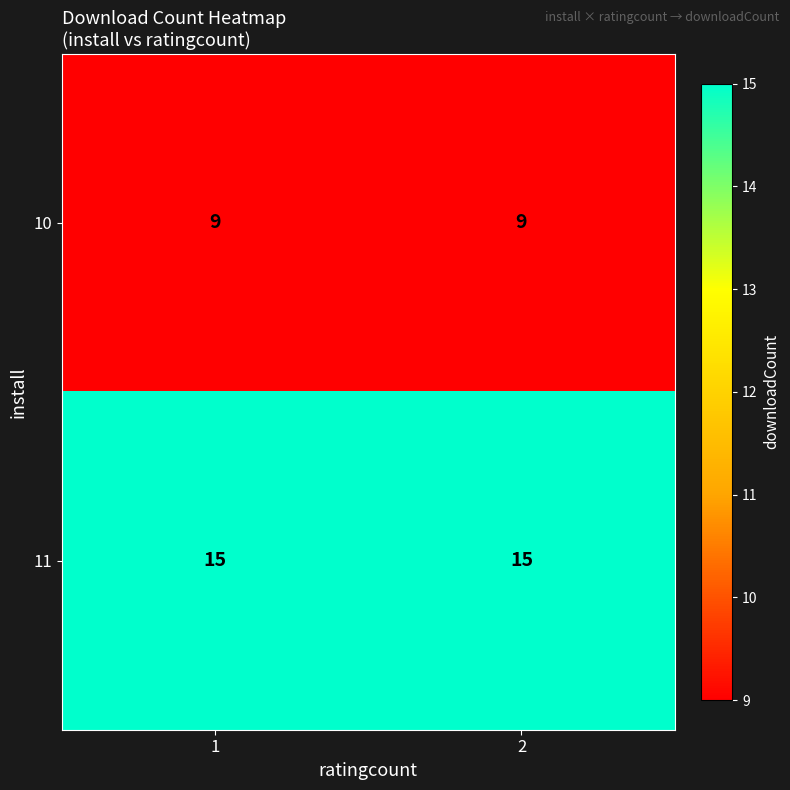

How many data points does each series have?

2